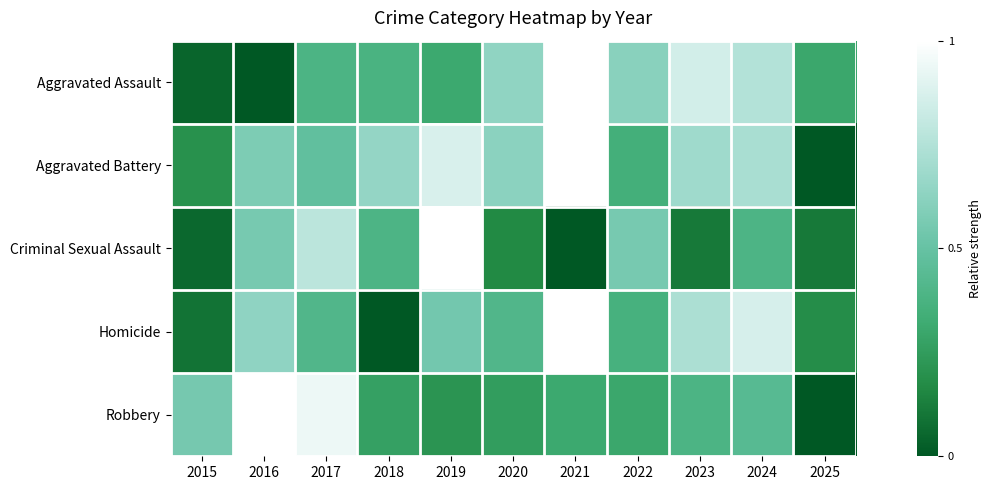

Reading left to right, what are all the values shown in this chart?

Aggravated Assault: 2015=0.0	2016=0.0	2017=0.4	2018=0.4	2019=0.3	2020=0.6	2021=1.0	2022=0.6	2023=0.9	2024=0.8	2025=0.3
Aggravated Battery: 2015=0.2	2016=0.6	2017=0.5	2018=0.6	2019=0.9	2020=0.6	2021=1.0	2022=0.4	2023=0.7	2024=0.7	2025=0.0
Criminal Sexual Assault: 2015=0.1	2016=0.6	2017=0.8	2018=0.4	2019=1.0	2020=0.2	2021=0.0	2022=0.6	2023=0.1	2024=0.4	2025=0.1
Homicide: 2015=0.1	2016=0.6	2017=0.4	2018=0.0	2019=0.5	2020=0.4	2021=1.0	2022=0.4	2023=0.7	2024=0.9	2025=0.2
Robbery: 2015=0.6	2016=1.0	2017=0.9	2018=0.3	2019=0.2	2020=0.3	2021=0.3	2022=0.3	2023=0.4	2024=0.4	2025=0.0